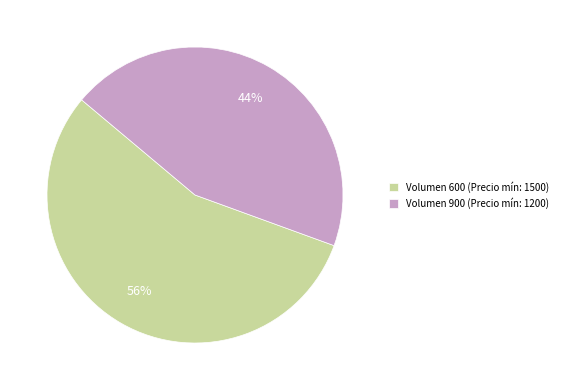

Does Volumen 900 represent more than half of the total?

No